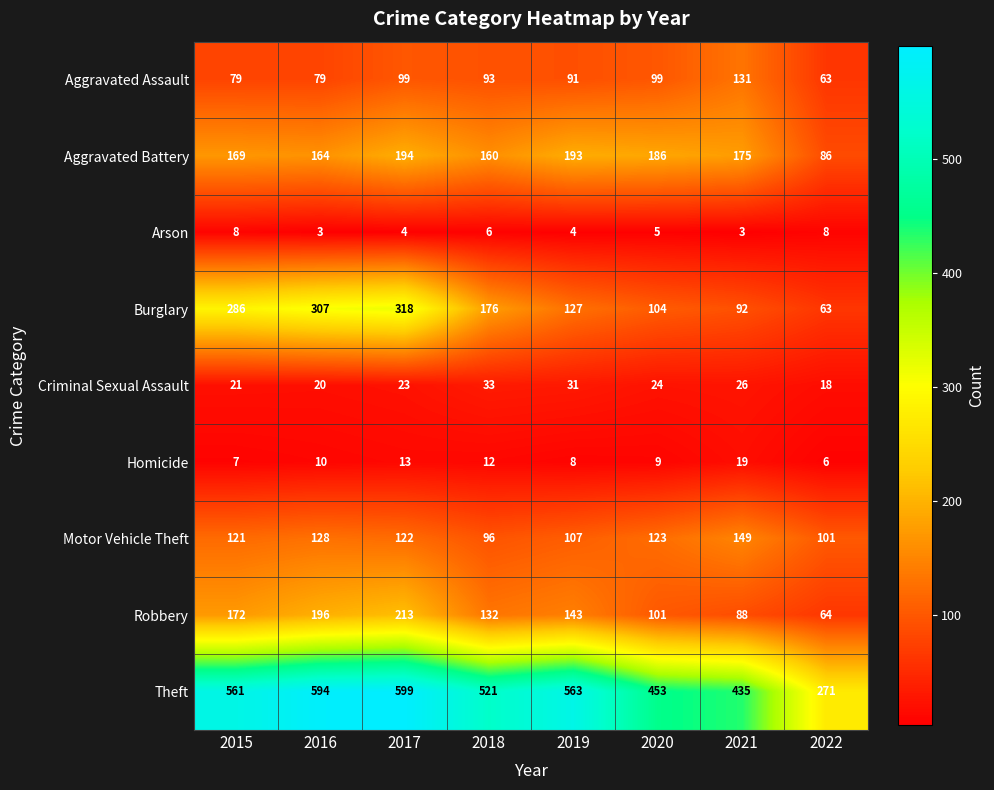

Rank the series at 2019 from lowest to highest value.

Arson, Homicide, Criminal Sexual Assault, Aggravated Assault, Motor Vehicle Theft, Burglary, Robbery, Aggravated Battery, Theft